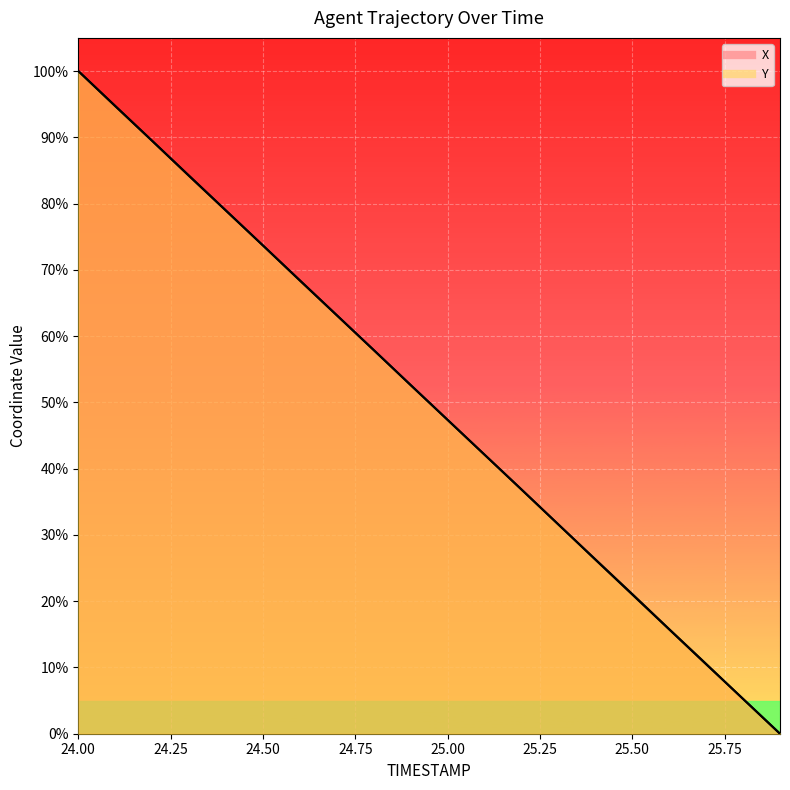

What is the difference between the maximum and minimum values in the X series?

100.0